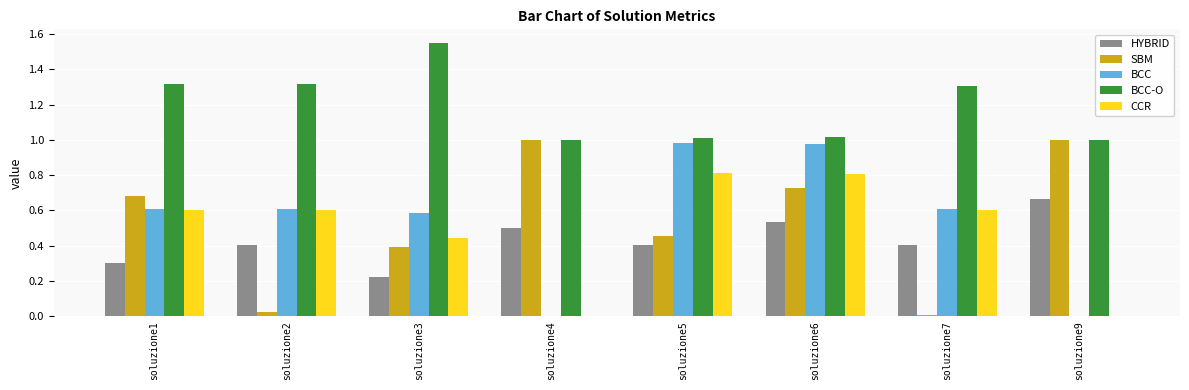

Is it true that SBM equals 0.3 at soluzione5?

False